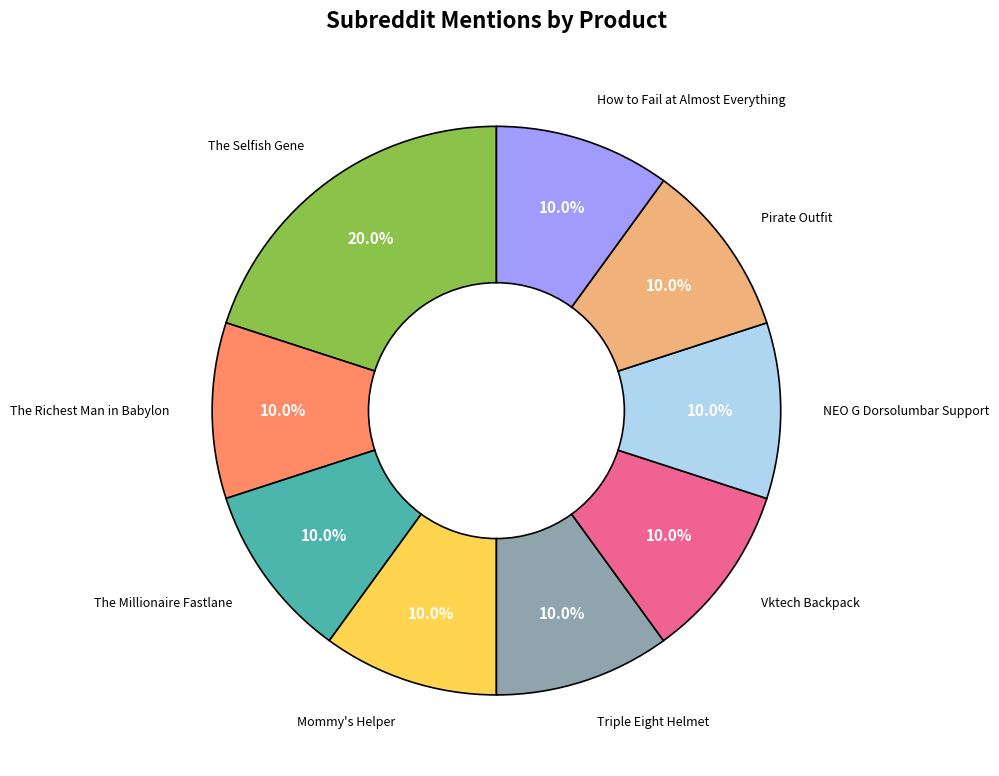

How many slices are in this pie chart?

9